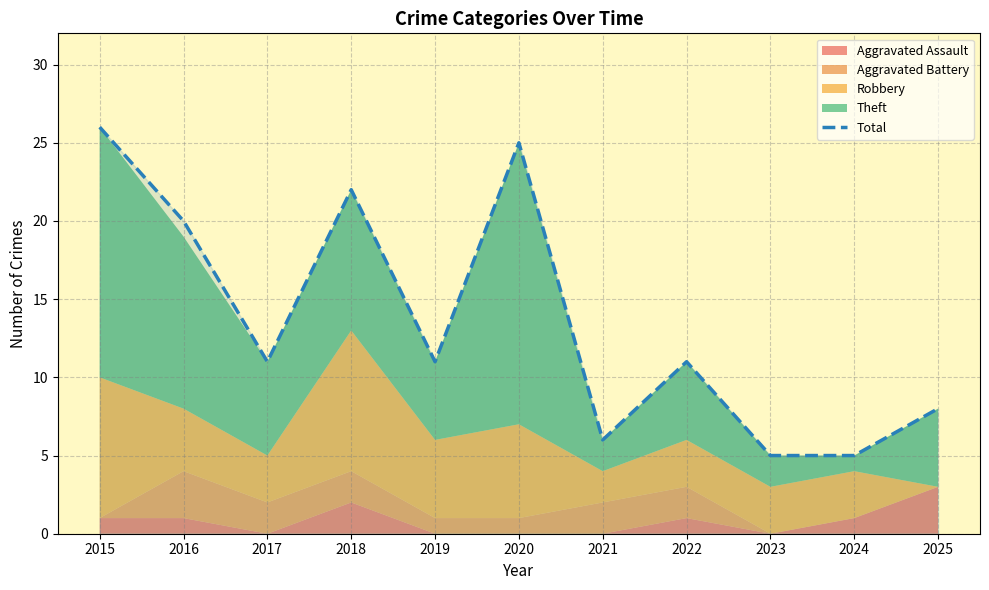

What is the average value?

14